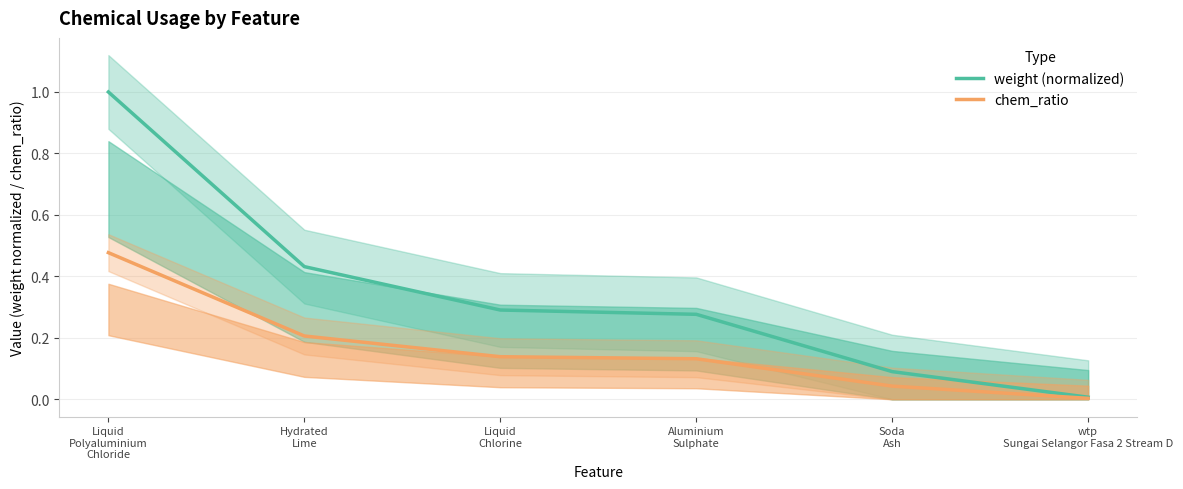

Rank the series at wtp
Sungai Selangor Fasa 2 Stream D from highest to lowest value.

weight (normalized), chem_ratio